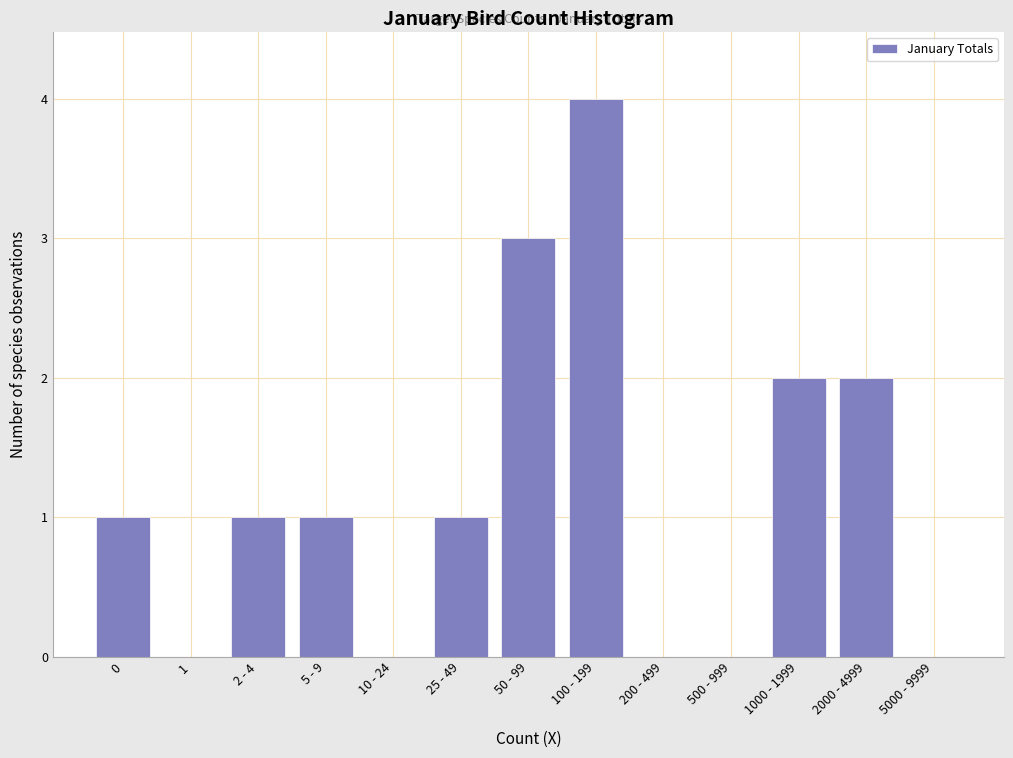

Reading right to left, extract all data points from this chart.

5000 - 9999=0	2000 - 4999=2	1000 - 1999=2	500 - 999=0	200 - 499=0	100 - 199=4	50 - 99=3	25 - 49=1	10 - 24=0	5 - 9=1	2 - 4=1	1=0	0=1